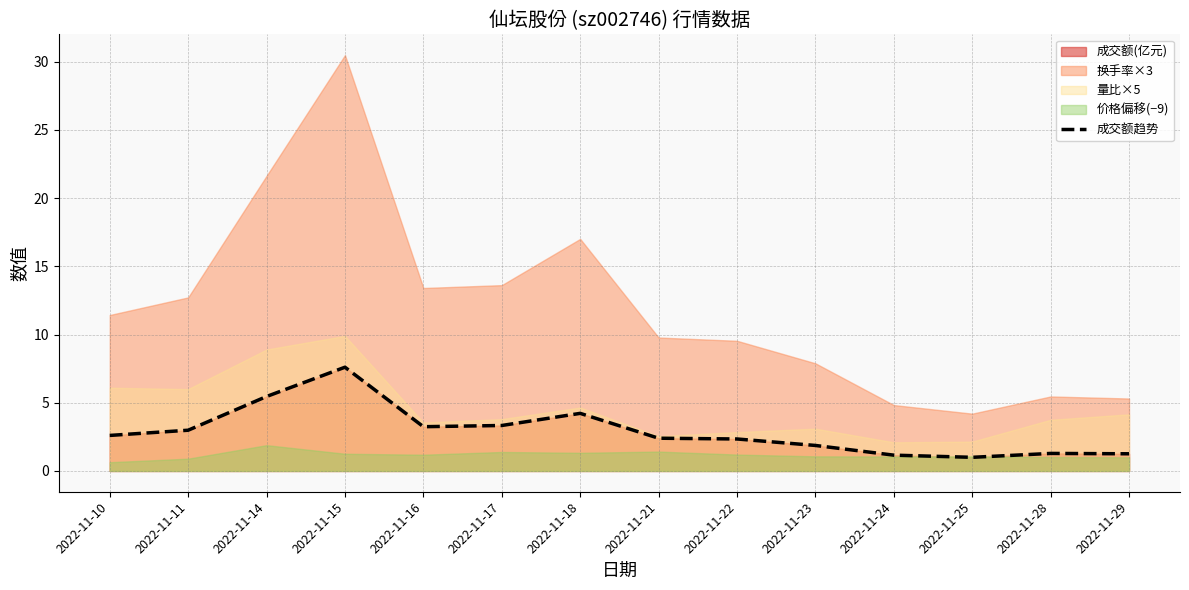

What is the sum of the values at 2022-11-29 and 2022-11-24?

2.4